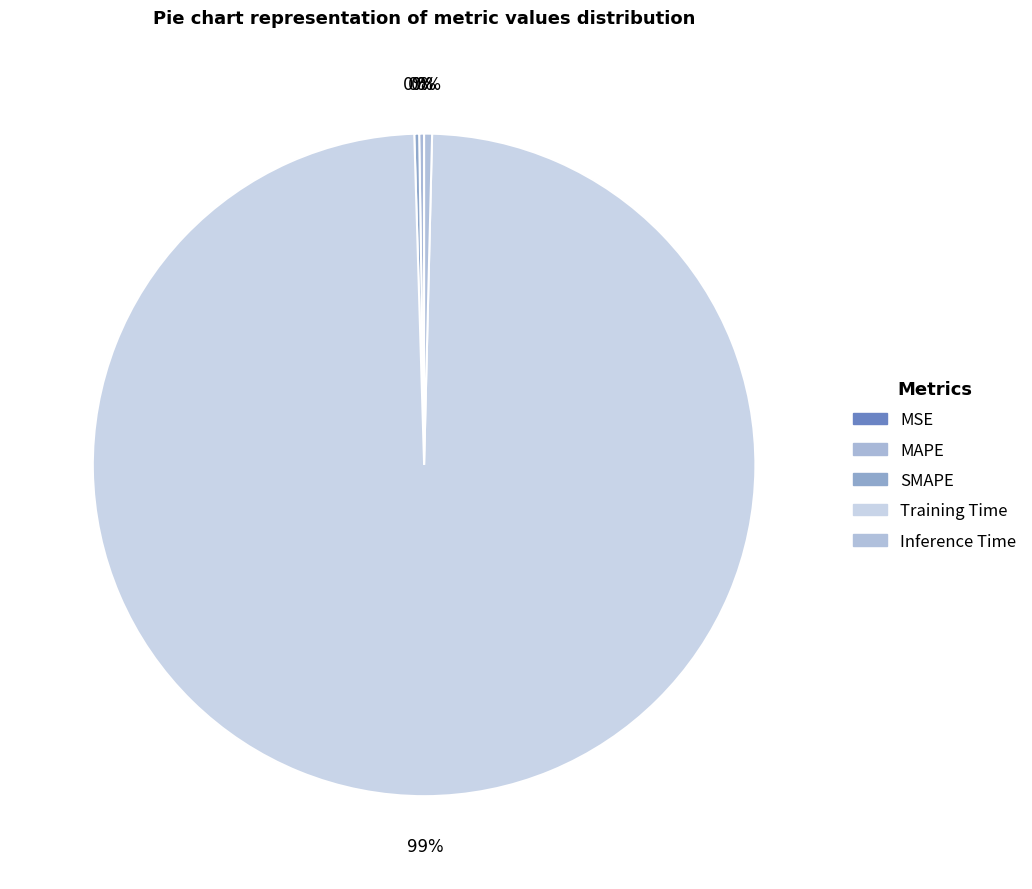

To the nearest percent, what is the difference between the MSE and Training Time slice percentages?

99%